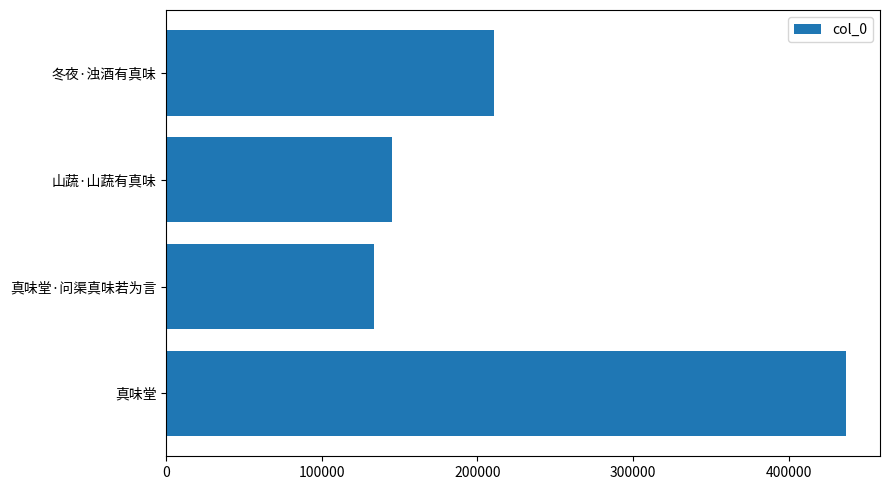

How many values are below 210812?

2